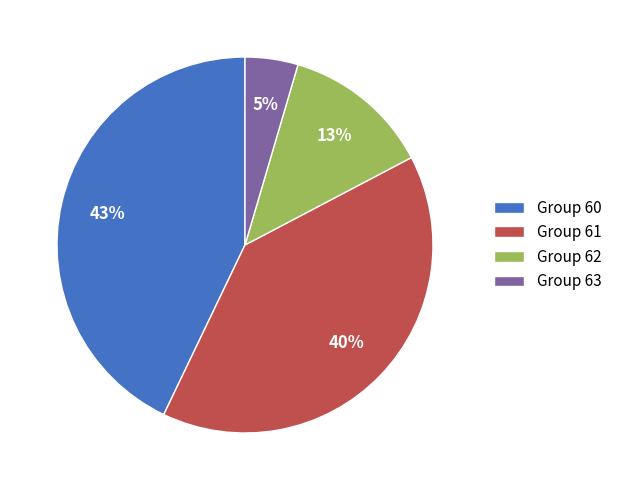

True or false: Group 62 accounts for 27% of the total.

False